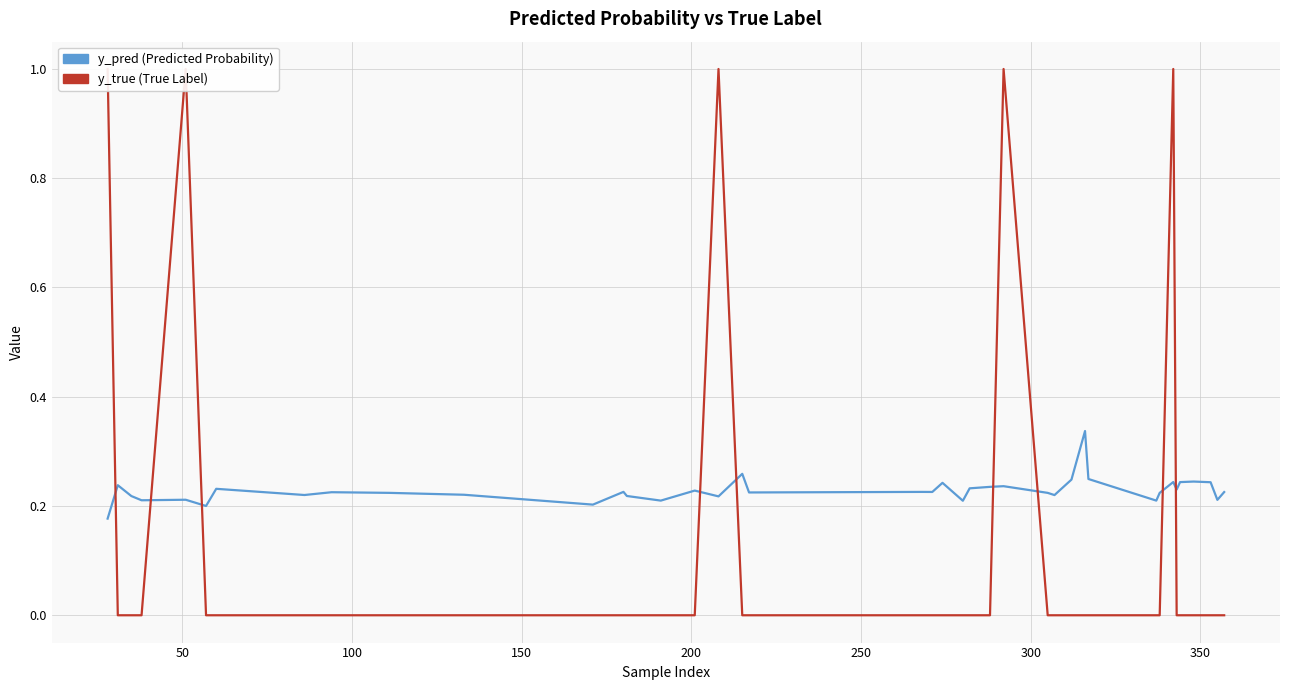

How many lines are shown in the chart?

2